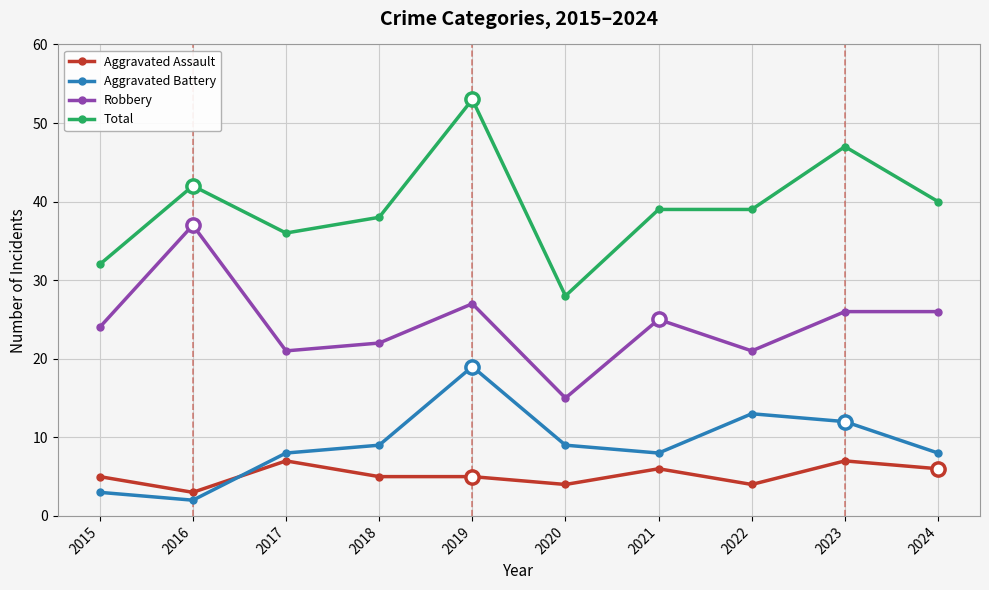

What is the value of the Total point at the 2nd from the left?

42